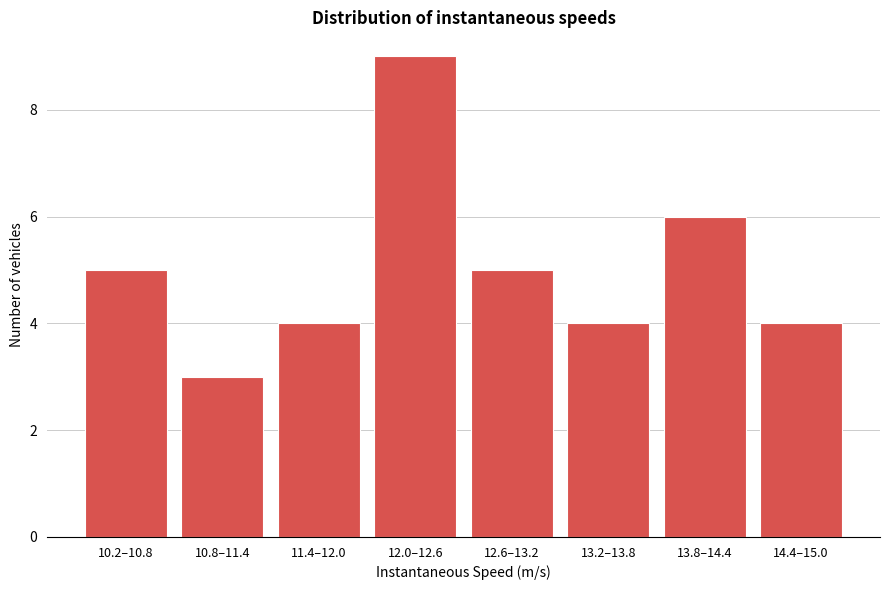

Reading left to right, list all the values displayed in this chart.

10.2–10.8=5	10.8–11.4=3	11.4–12.0=4	12.0–12.6=9	12.6–13.2=5	13.2–13.8=4	13.8–14.4=6	14.4–15.0=4